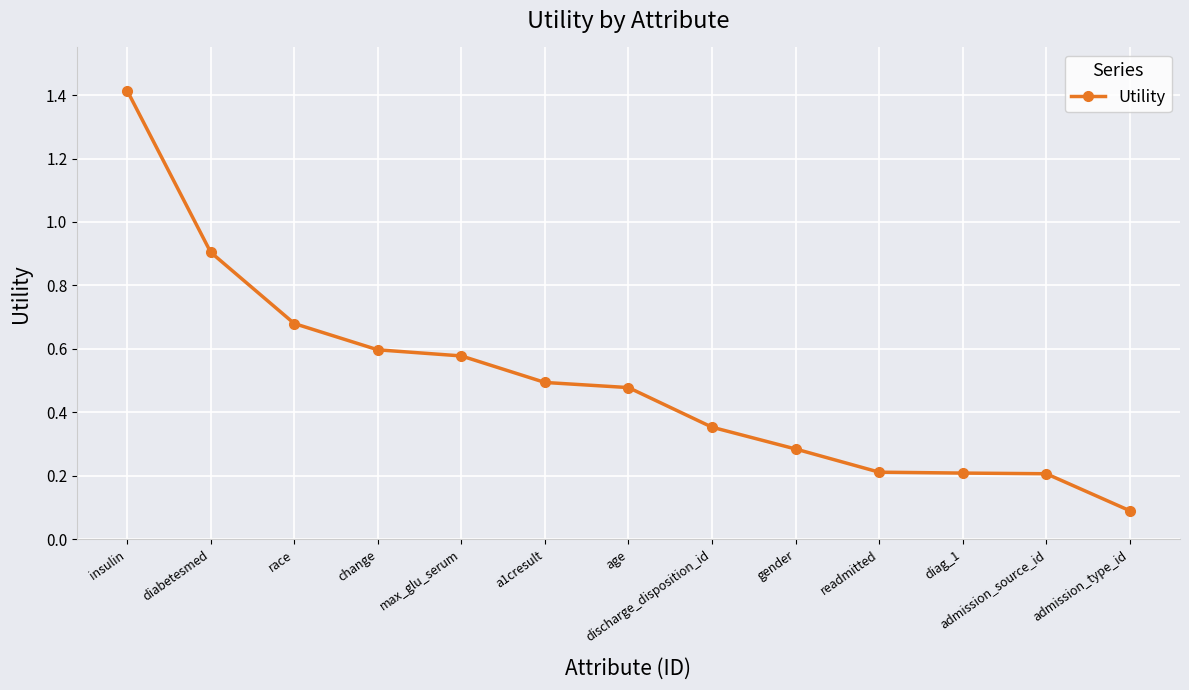

What is the label of the 3rd point from the right?

diag_1